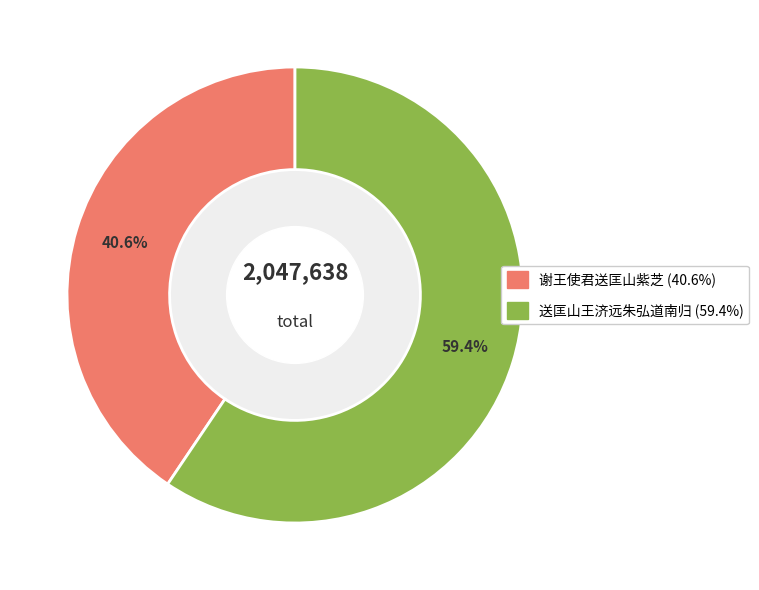

What is the majority slice?

送匡山王济远朱弘道南归